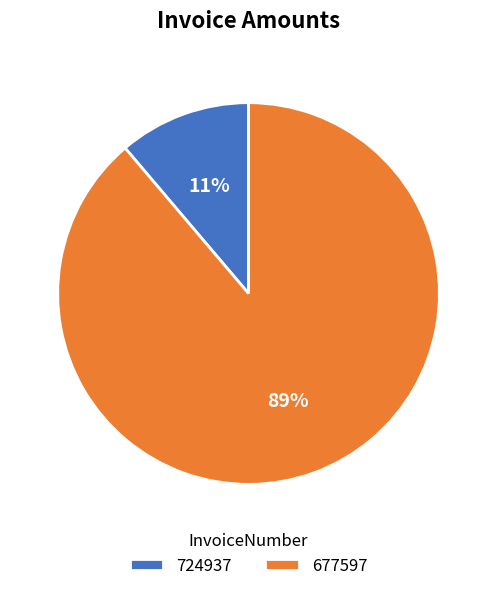

Does any single category account for the majority?

Yes